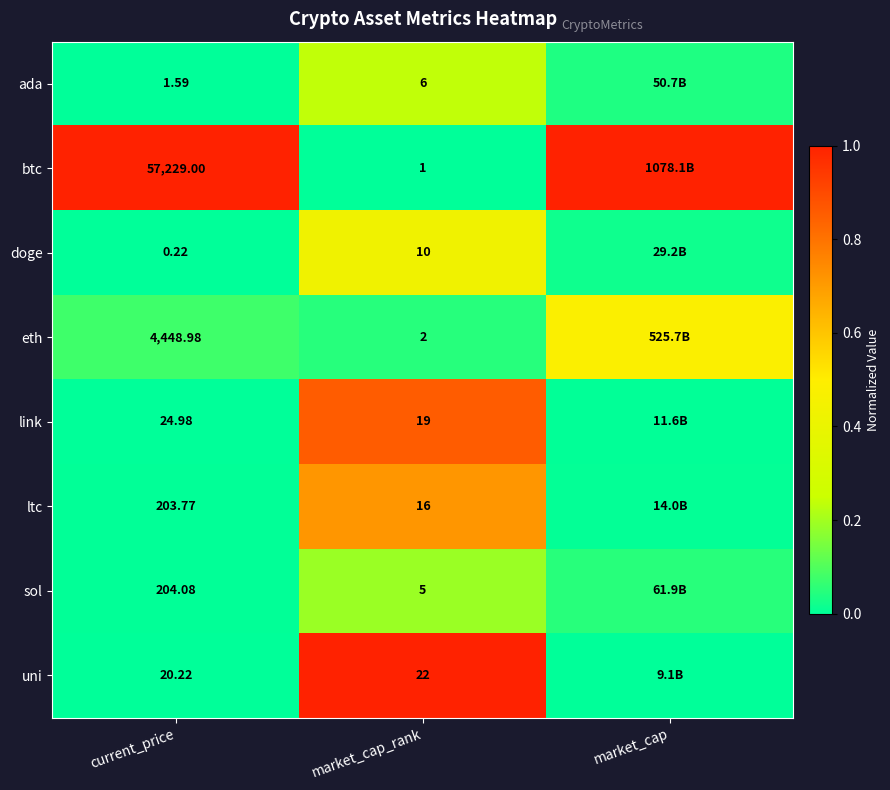

At market_cap_rank, list the series in order from smallest to largest.

btc, eth, sol, ada, doge, ltc, link, uni